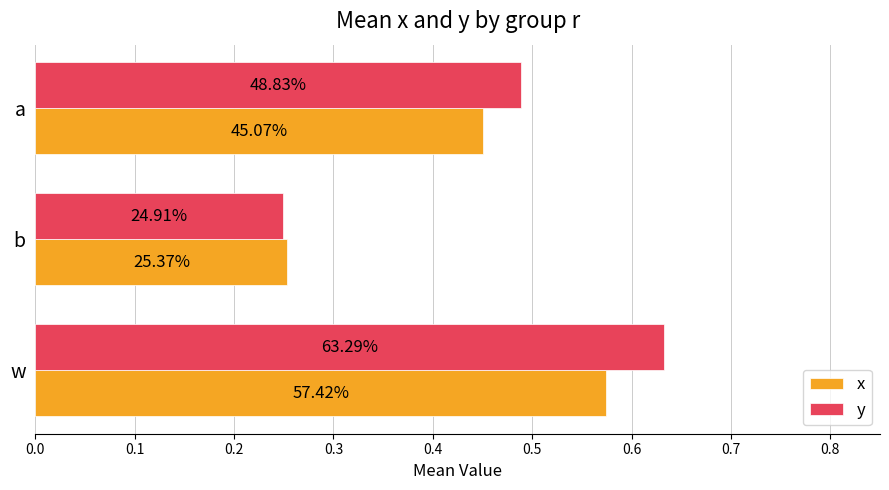

Rank the series by their maximum value, from highest to lowest.

y, x